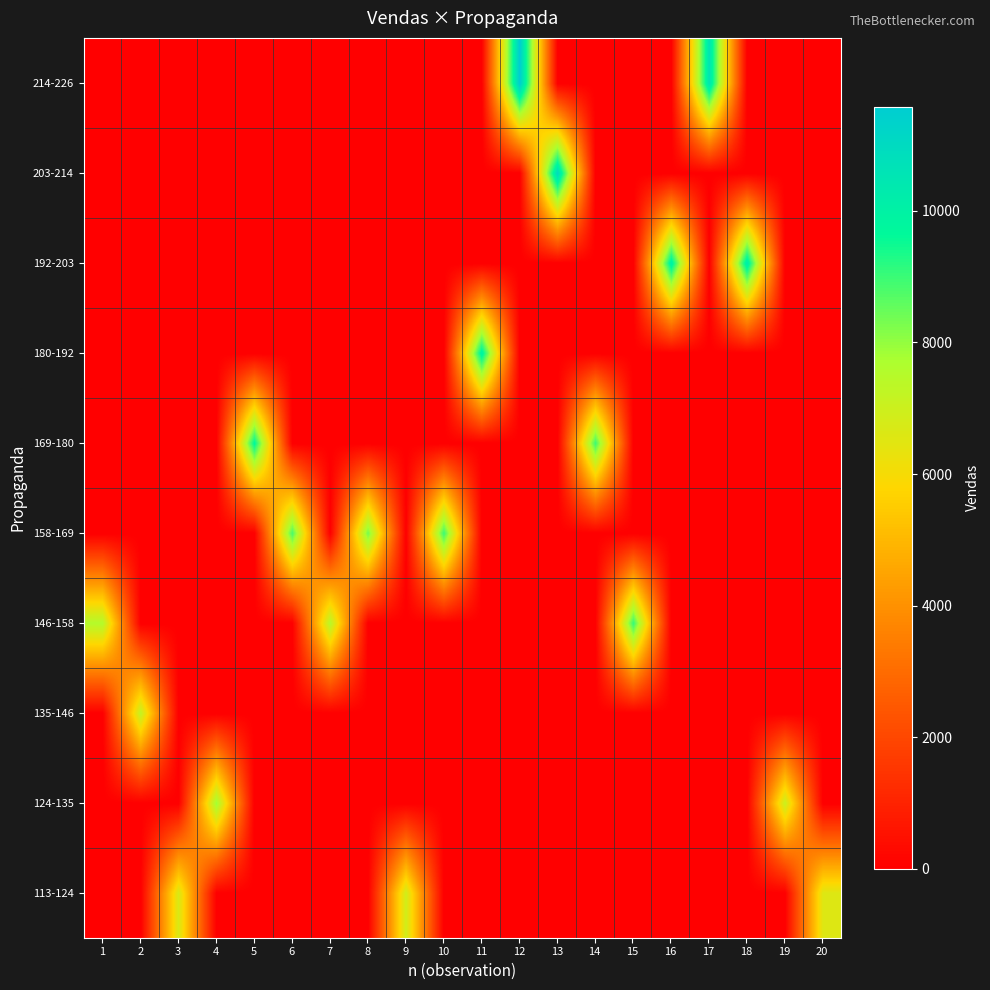

What is the difference between the highest and lowest values at 16?

10118